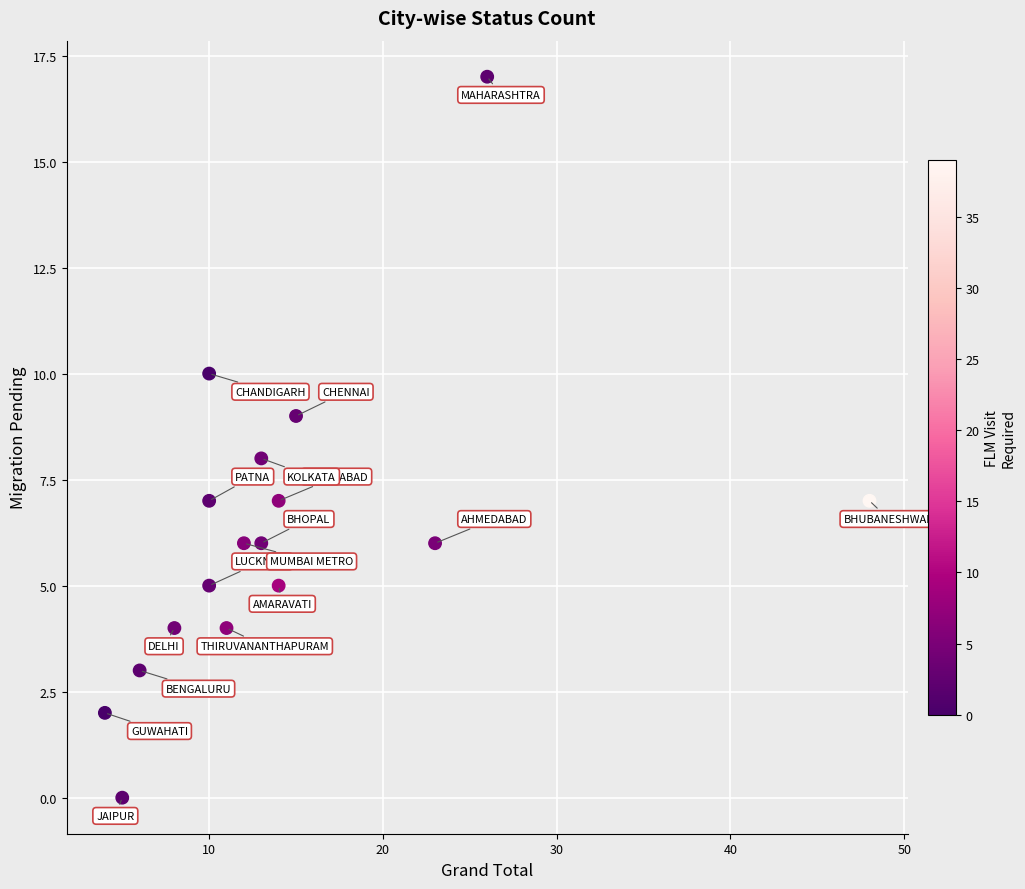

What is the range of X values (max minus min)?

44